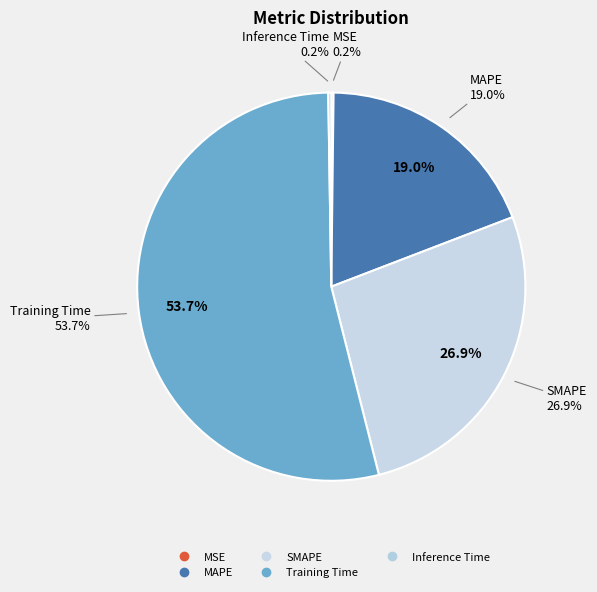

Does any single category account for the majority?

Yes